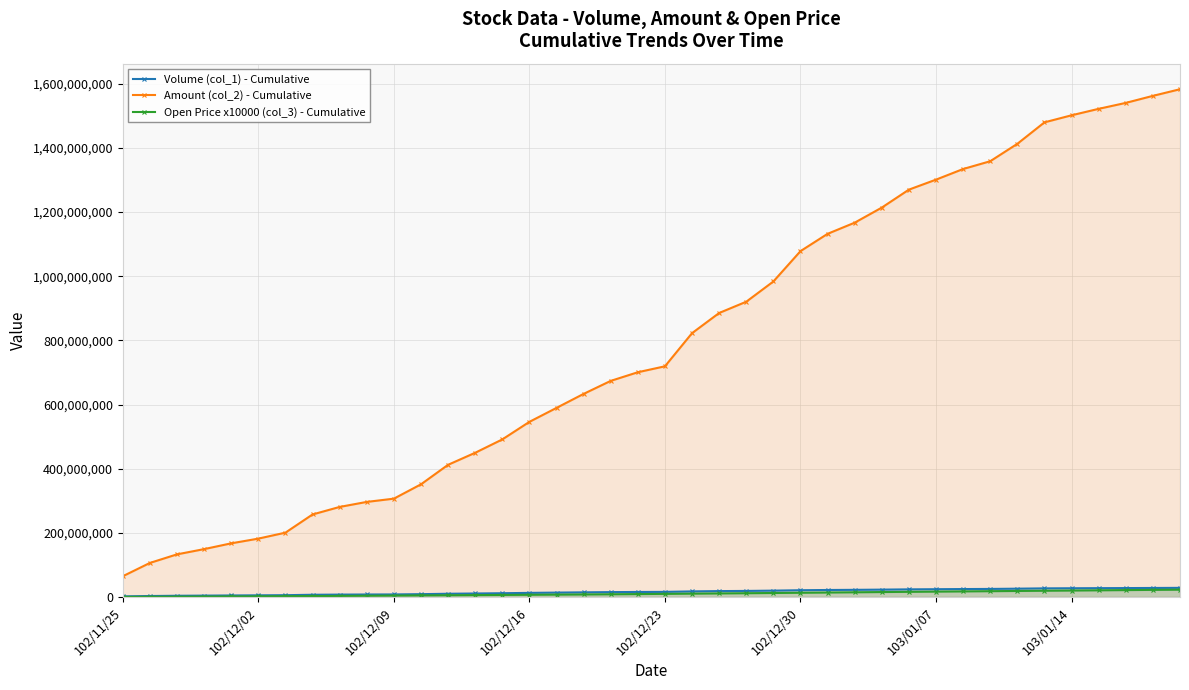

What is the greatest value displayed?

1583132911.0